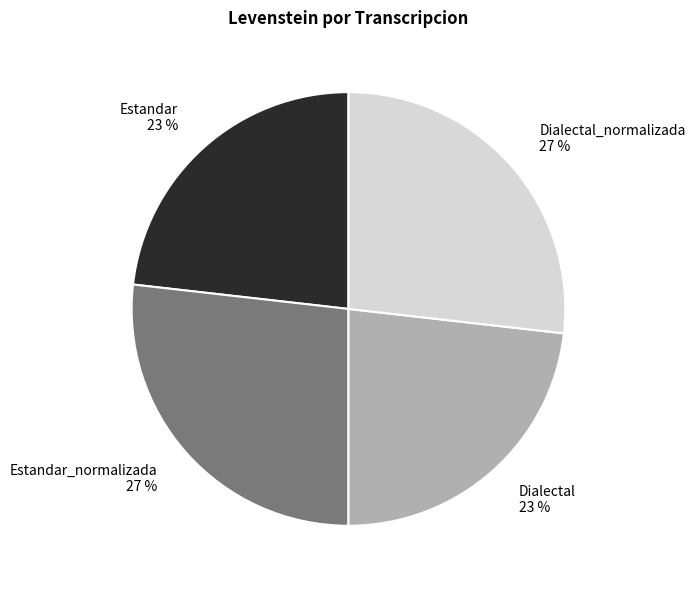

The Estandar_normalizada slice represents 27% of the pie. True or false?

True